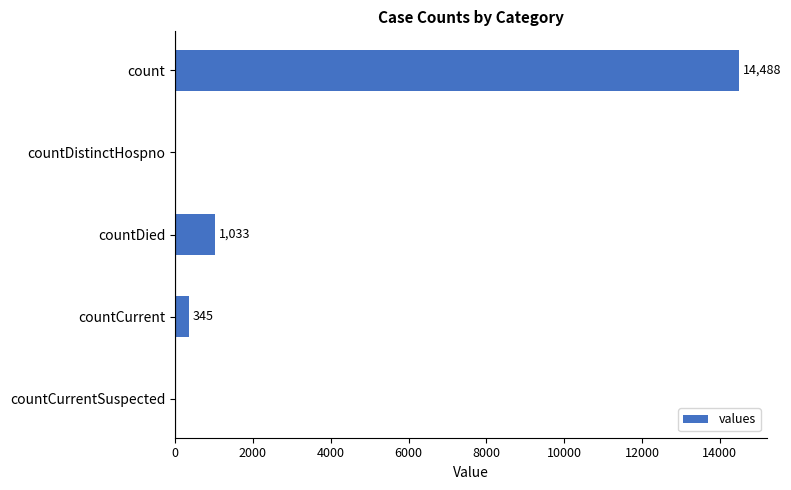

What is the change in value from countDied to countCurrentSuspected?

-1033